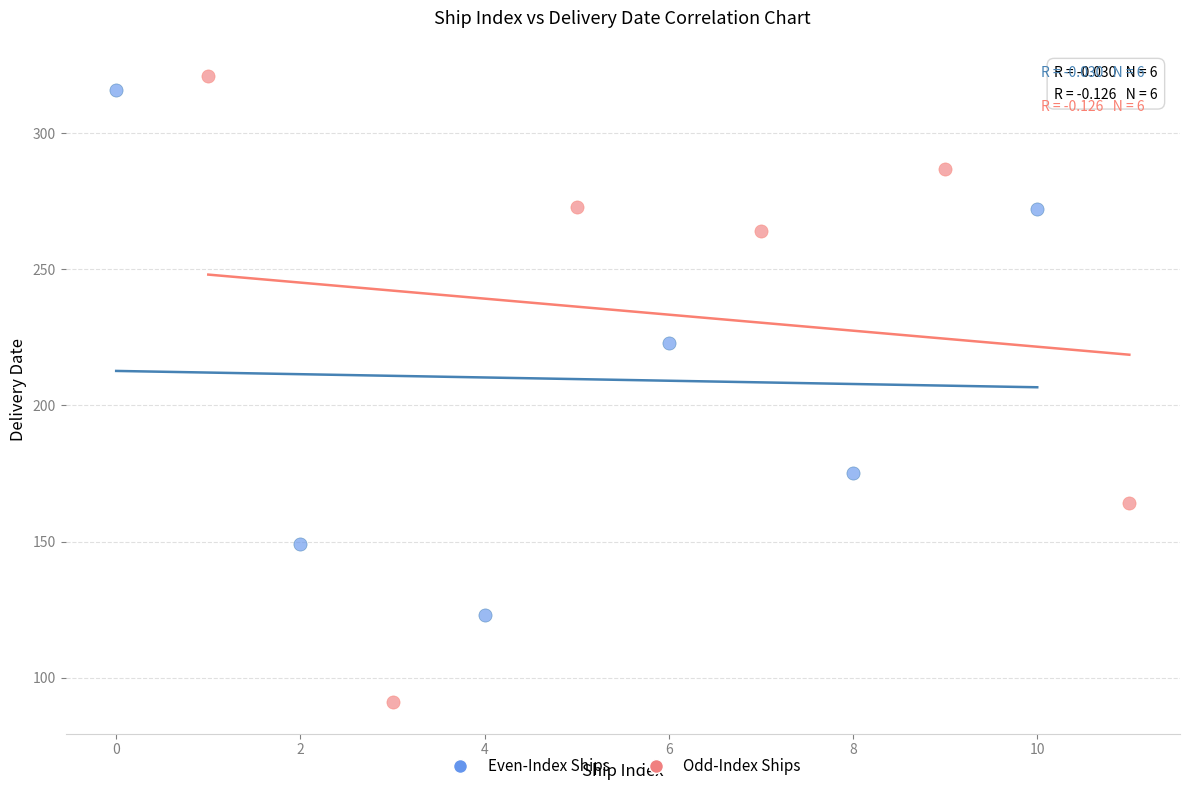

Which series contains the lowest Y value?

Odd-Index Ships